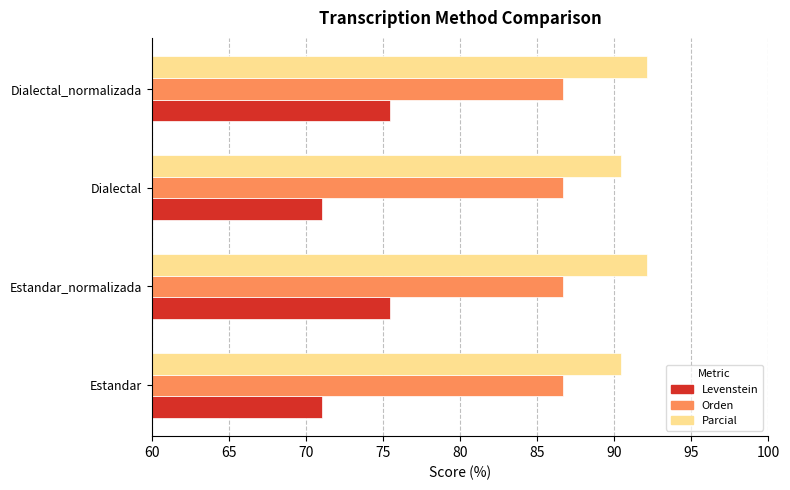

What is the average value of the Levenstein series?

73.2